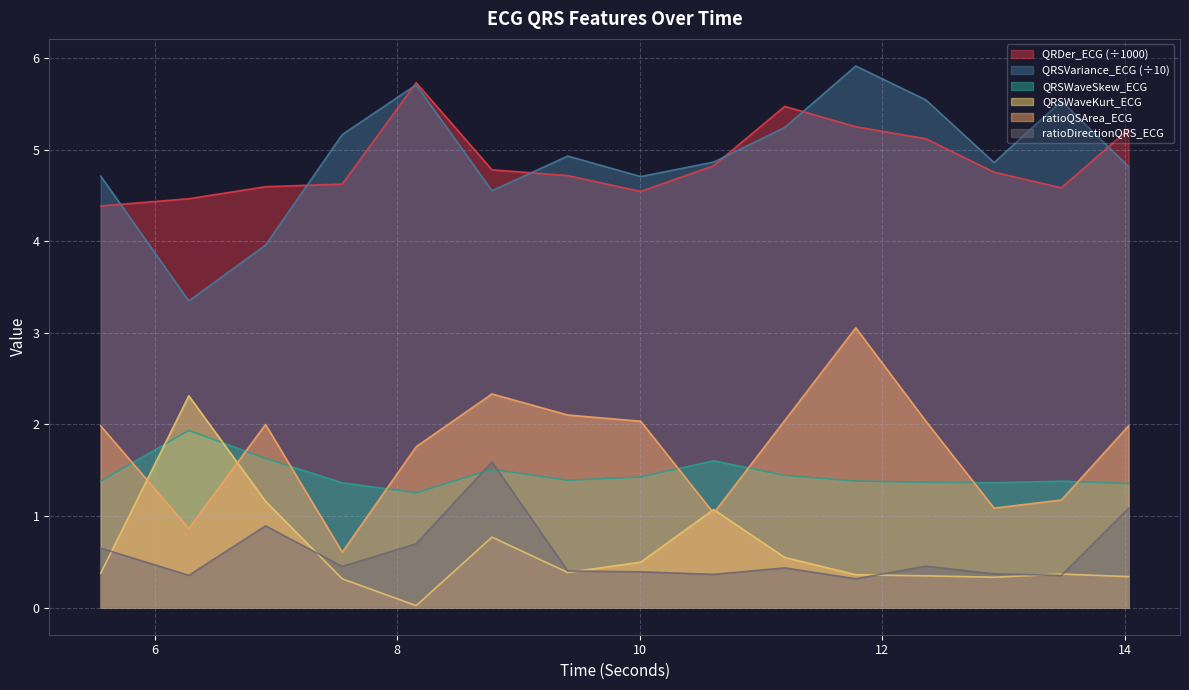

What is the total value across all series at 6.9140625?

14.2